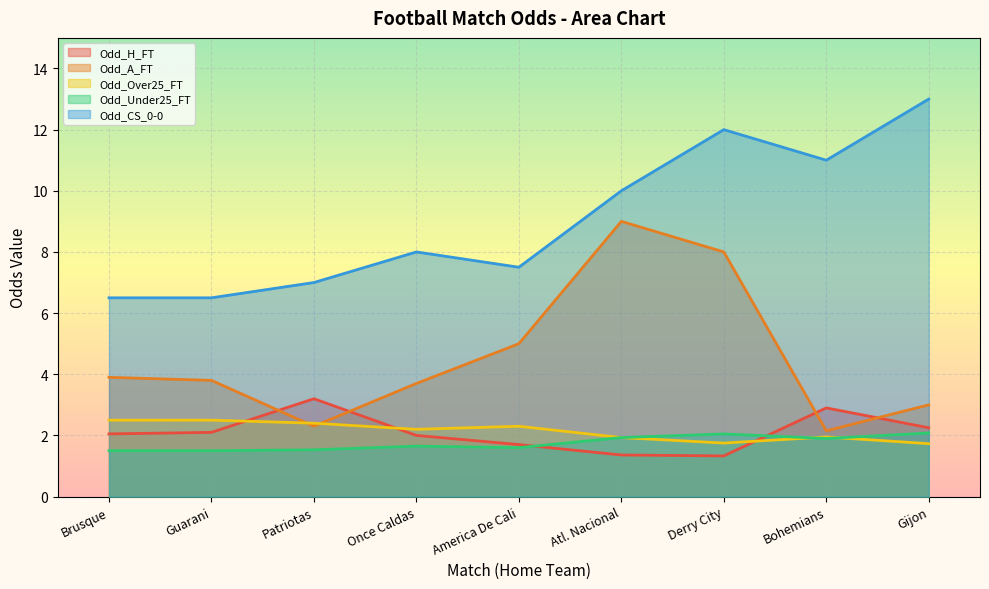

Reading left to right, extract all data points from this chart.

Odd_H_FT: 2.0	2.1	3.2	2.0	1.7	1.4	1.3	2.9	2.2
Odd_A_FT: 3.9	3.8	2.3	3.7	5.0	9.0	8.0	2.1	3.0
Odd_Over25_FT: 2.5	2.5	2.4	2.2	2.3	1.9	1.8	1.9	1.7
Odd_Under25_FT: 1.5	1.5	1.5	1.6	1.6	1.9	2.0	1.9	2.1
Odd_CS_0-0: 6.5	6.5	7.0	8.0	7.5	10.0	12.0	11.0	13.0